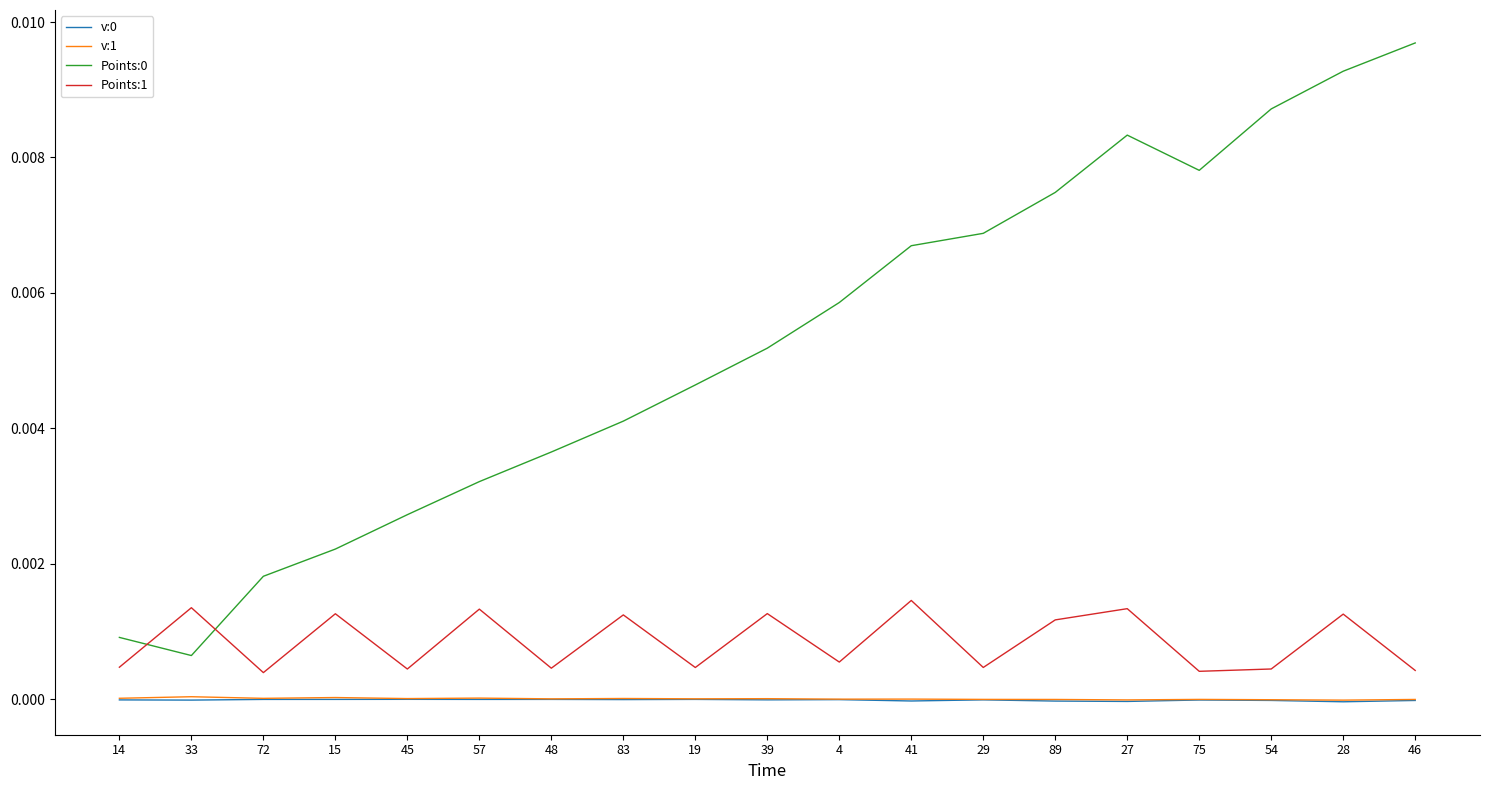

Where is Points:0 nearest to the value 0?

33